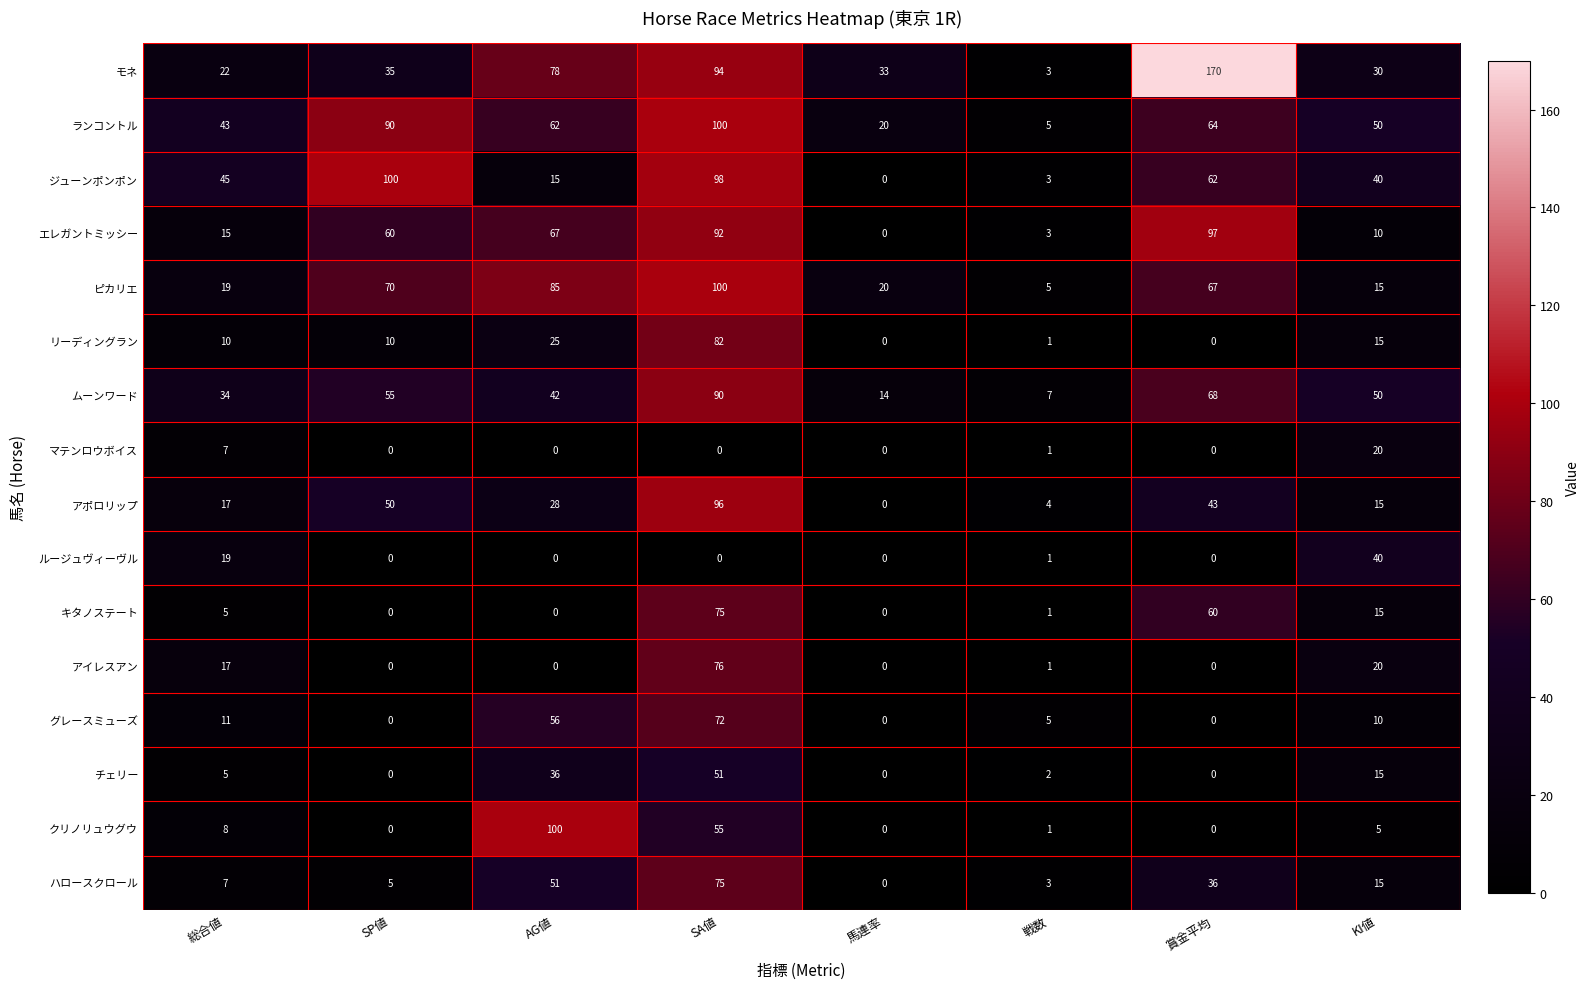

List the labels in order of ムーンワード value, smallest first.

戦数, 馬連率, 総合値, AG値, KI値, SP値, 賞金平均, SA値